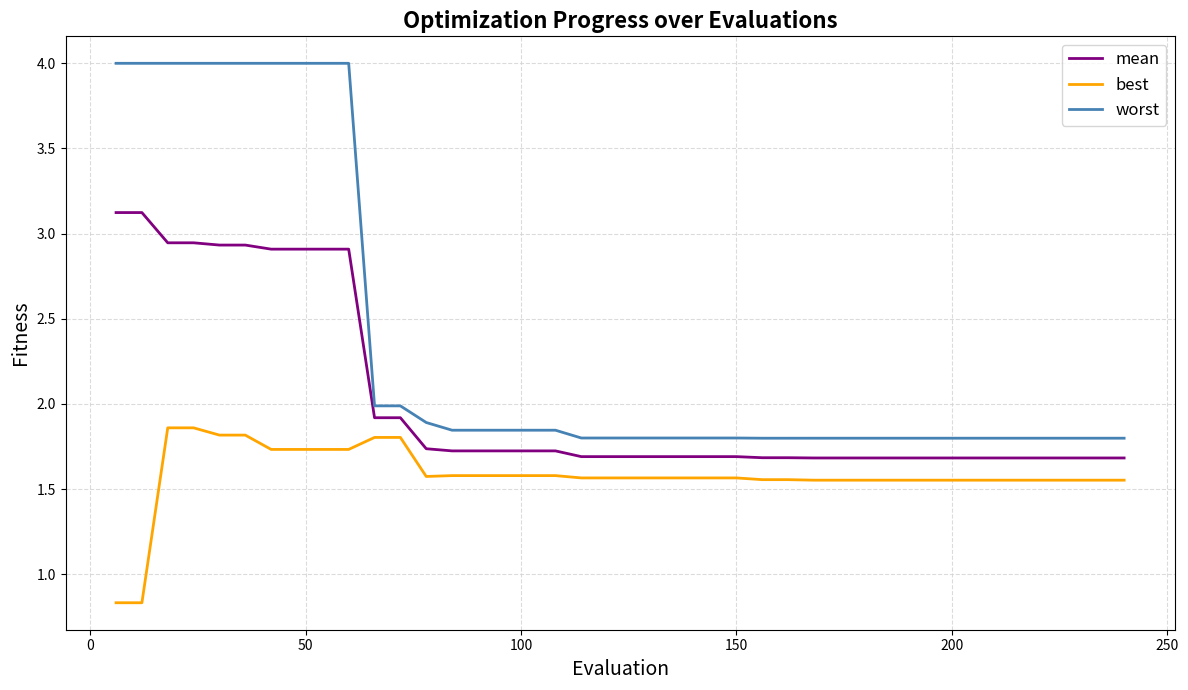

Which series has the largest total across all categories?

worst